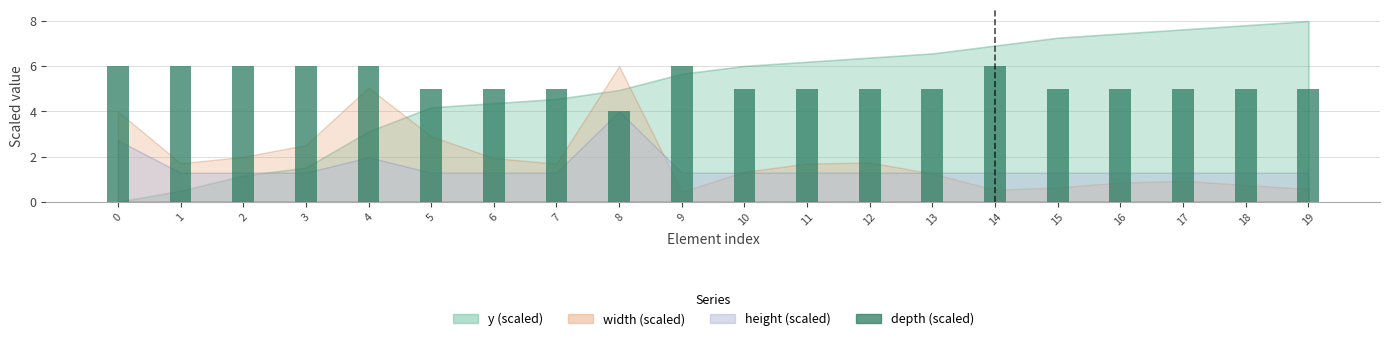

What is the average value?

5